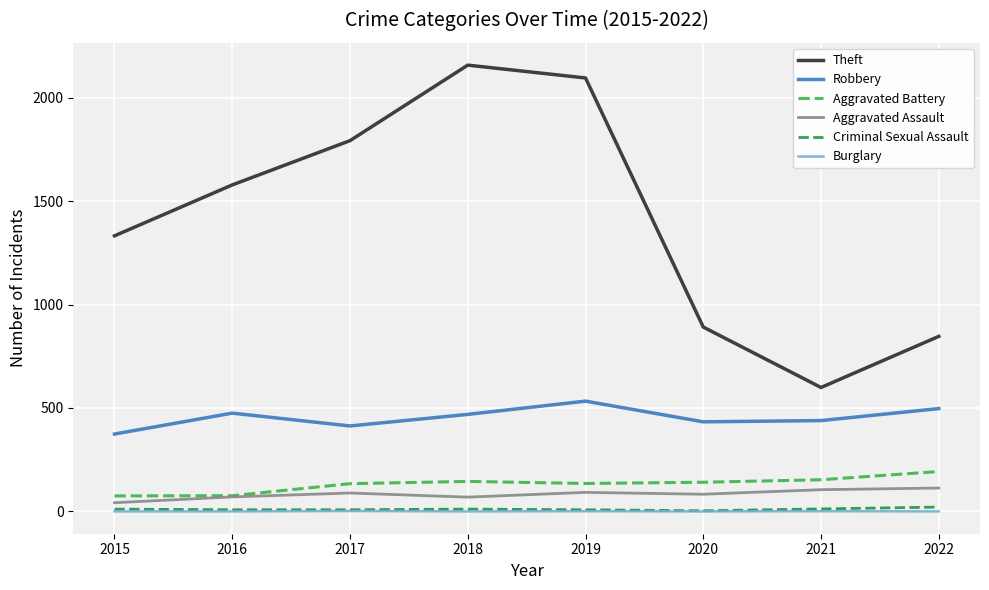

Between 2021 and 2022, which series saw the biggest shift?

Theft